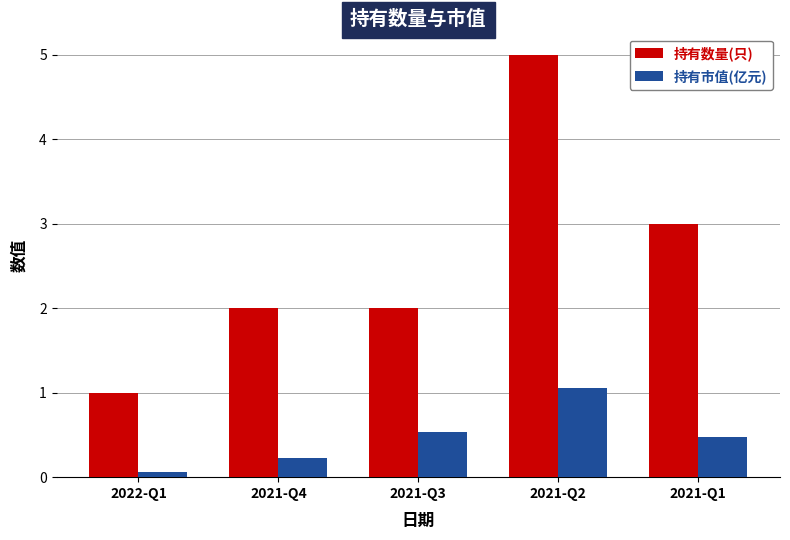

What is the difference between the maximum and minimum values in the 持有市值(亿元) series?

1.0